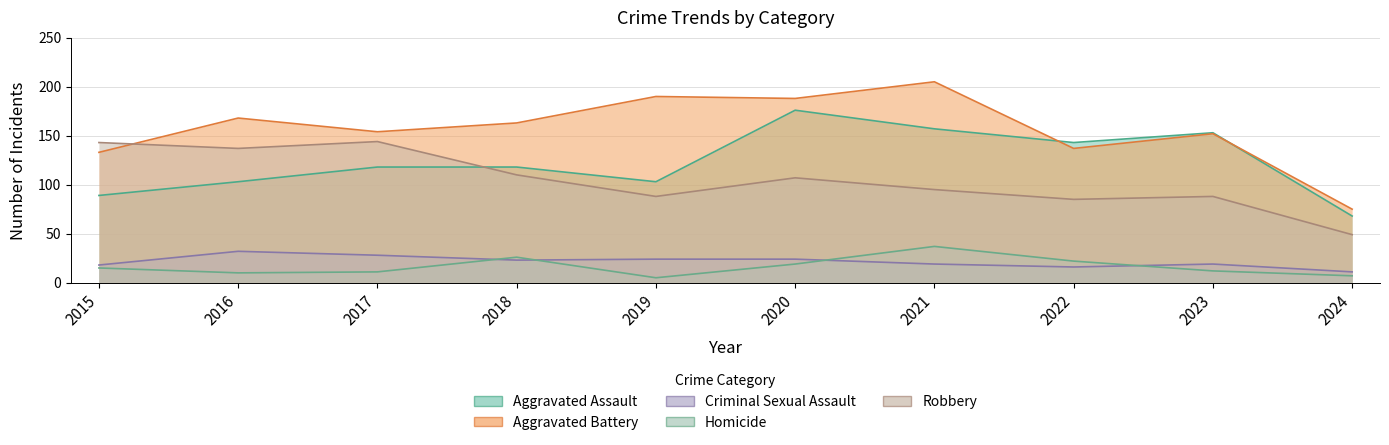

Which label corresponds to the largest value in the chart?

2021